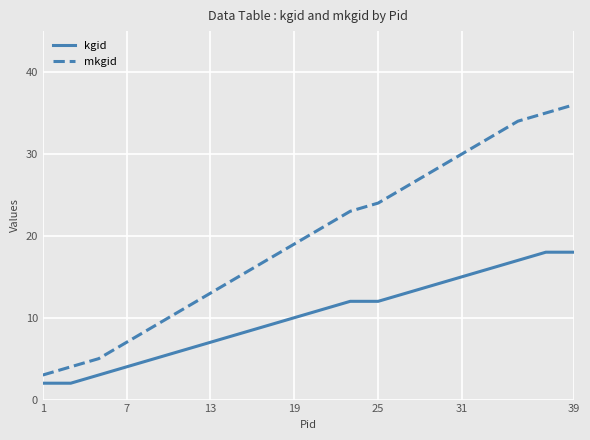

What is the difference between the second highest and minimum values in the mkgid series?

32